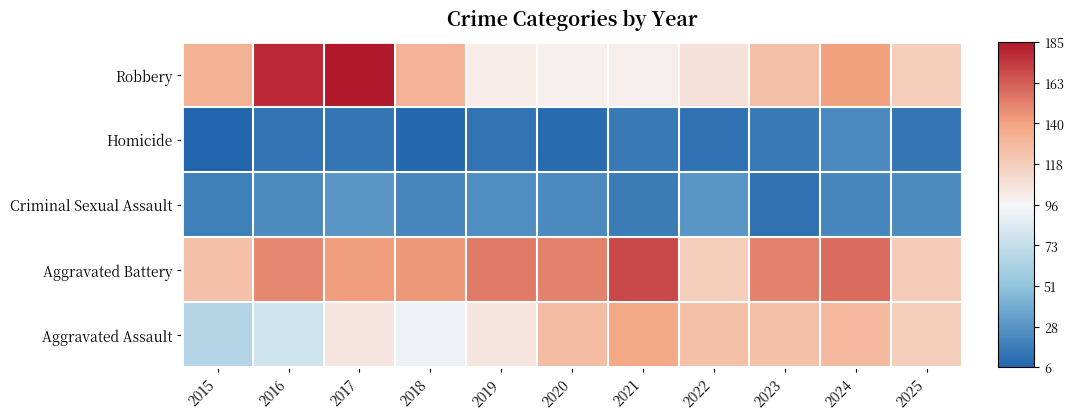

At which category is the sum across all series the highest?

2017